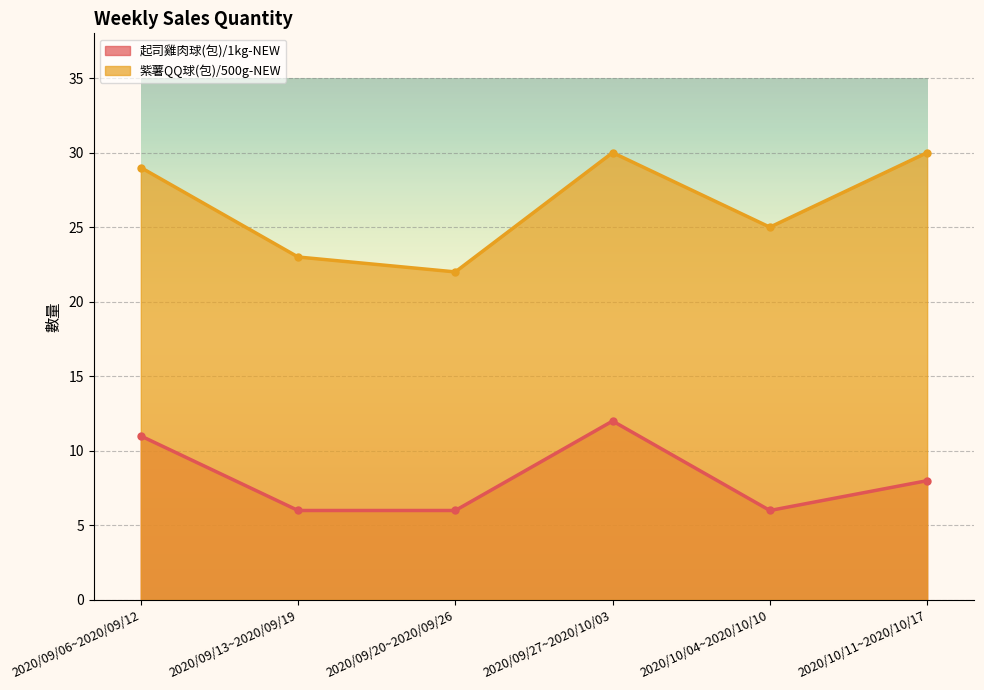

What is the difference between the maximum and minimum values in the 紫薯QQ球(包)/500g-NEW series?

8